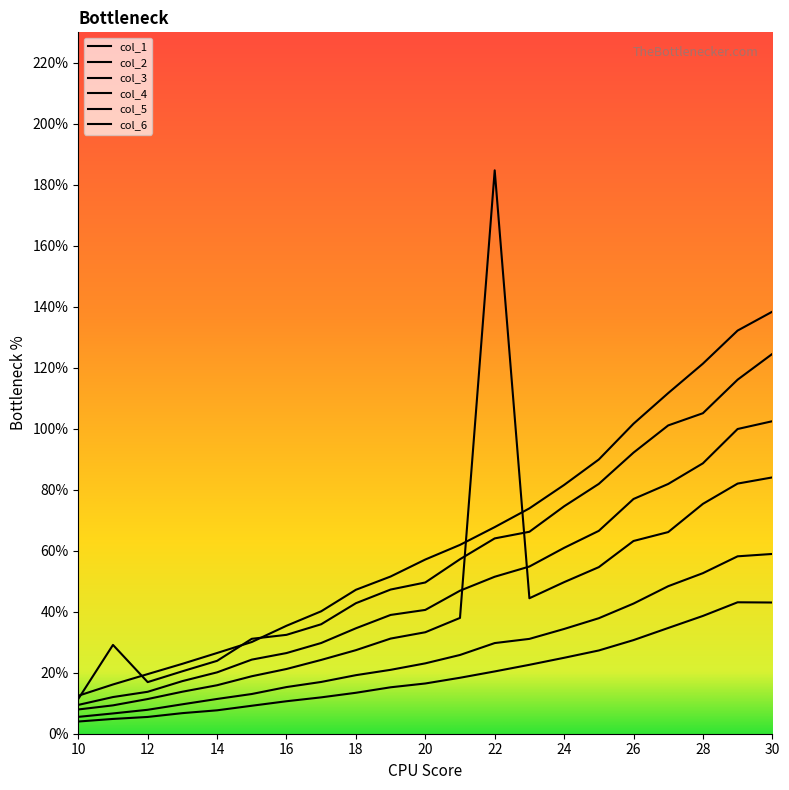

Count the number of data series in this chart.

6